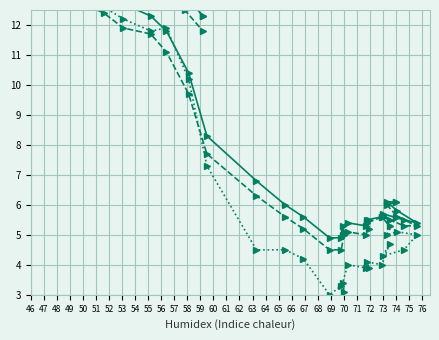

Rank the series by their average value, from lowest to highest.

refroidissement eolien (degre Celsius), index de chaleur (degre Celsius), temperature (degre Celsius)